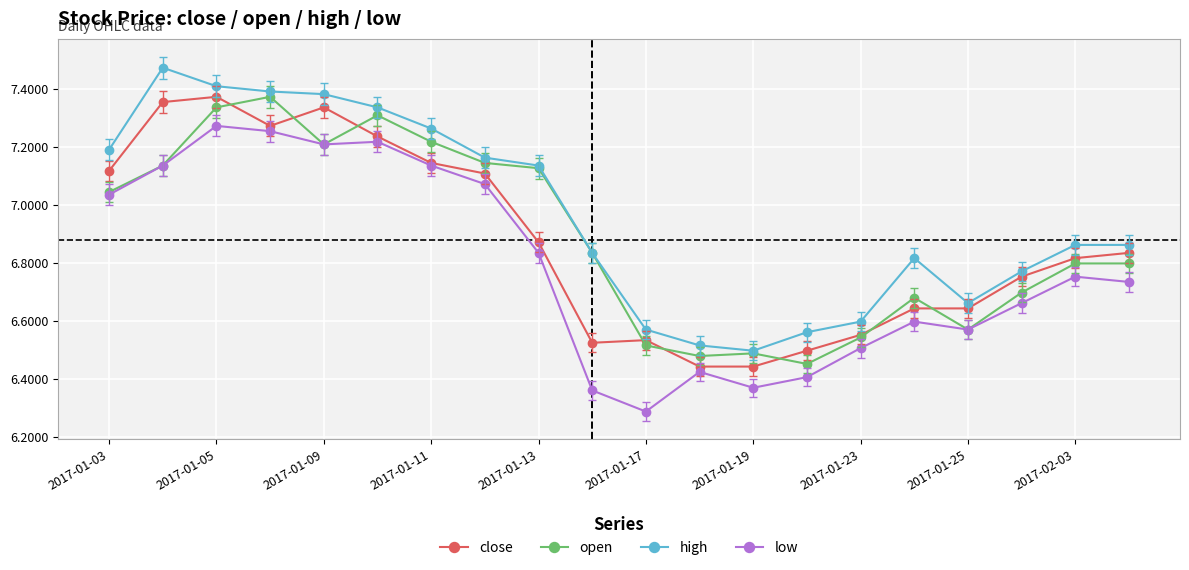

What is the smallest value displayed?

6.3